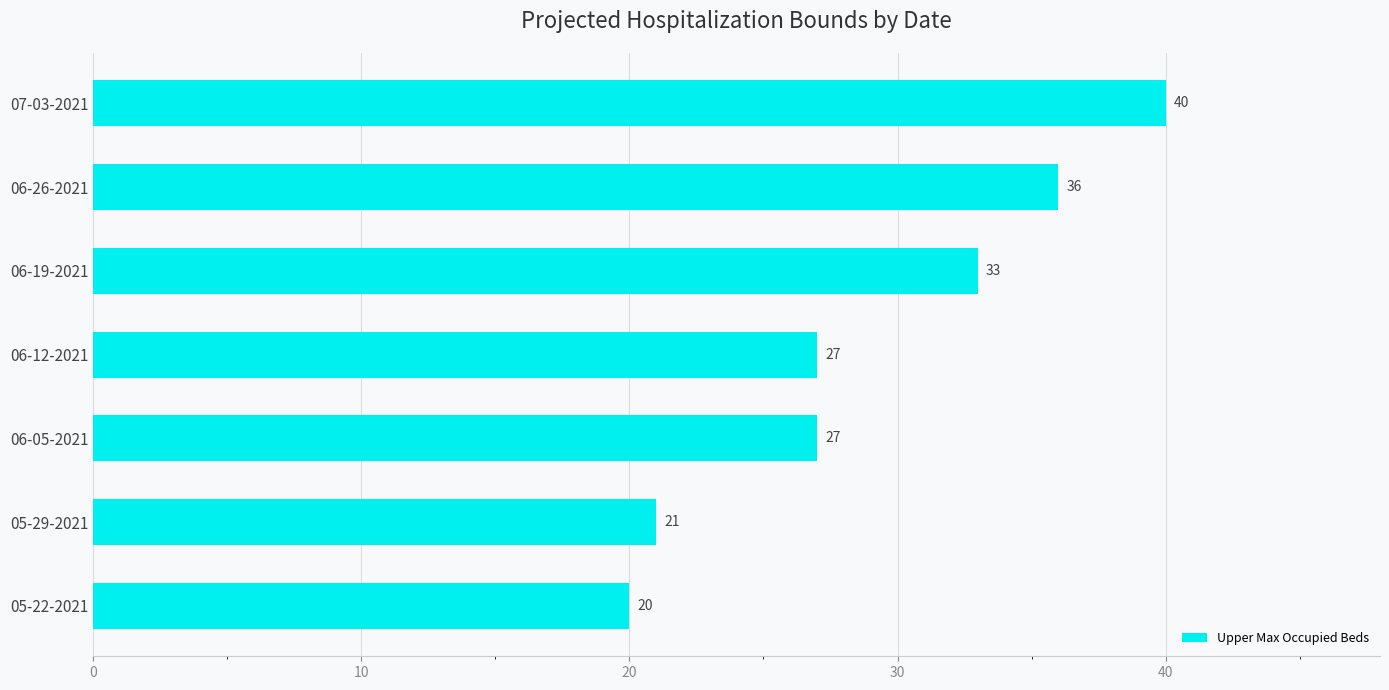

What is the sum of all values?

204